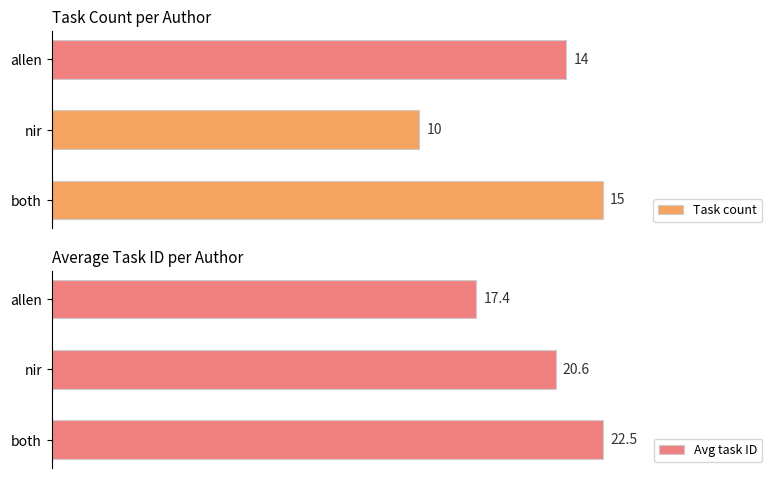

Are the bars horizontal?

Yes